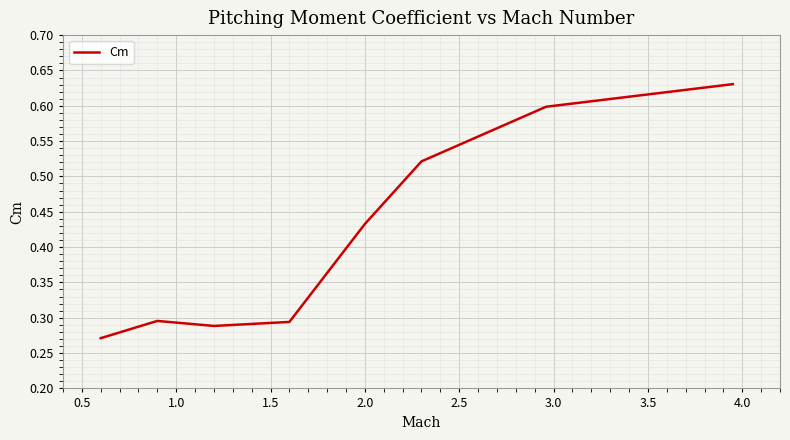

How many values are between 0 and 1?

8